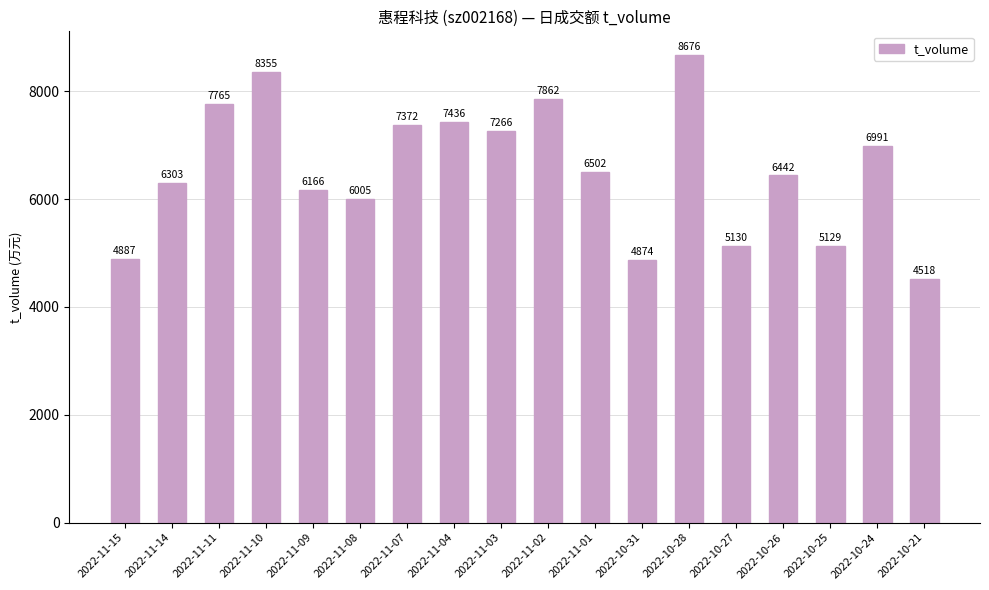

Count the number of categories in the chart.

18